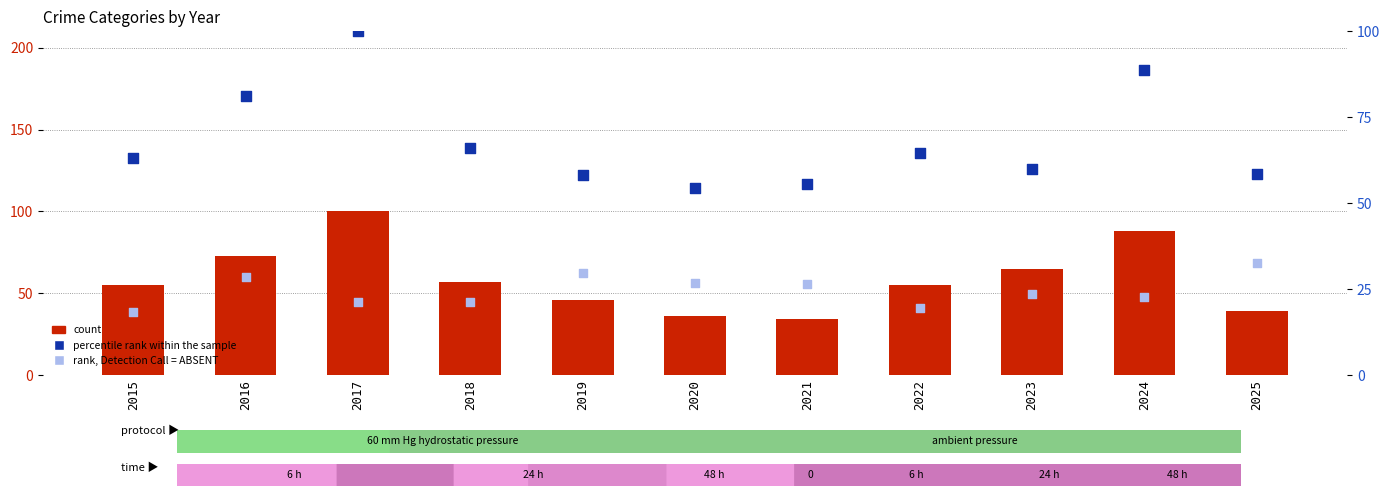

Is the value of count at 2015 greater than the value of rank, Detection Call = ABSENT at 2019?

Yes